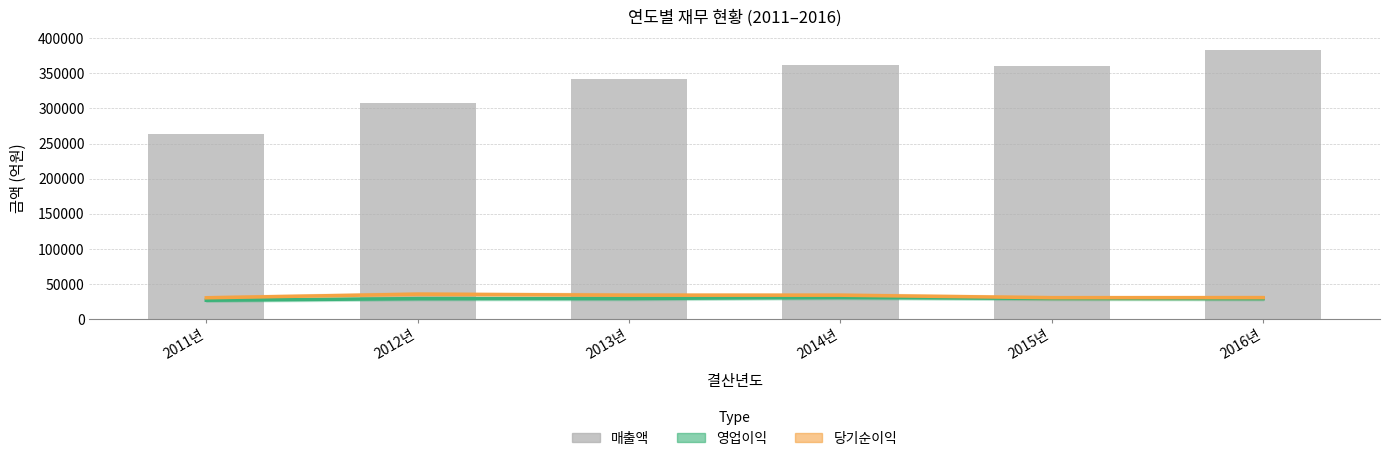

Reading left to right, transcribe all the data shown in this chart.

영업이익: 26748.9	29063.8	29244.0	30705.9	29345.7	29046.9
당기순이익: 30268.5	35420.1	33964.2	33925.1	30400.5	30472.8
매출액: 262945.8	307890.2	341985.9	361849.7	360197.5	382617.5